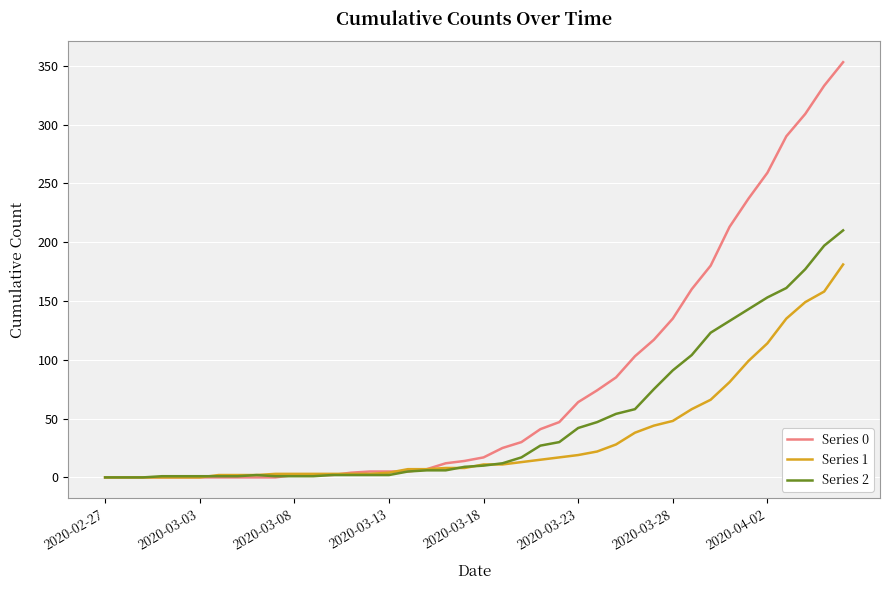

What is the greatest value displayed?

353